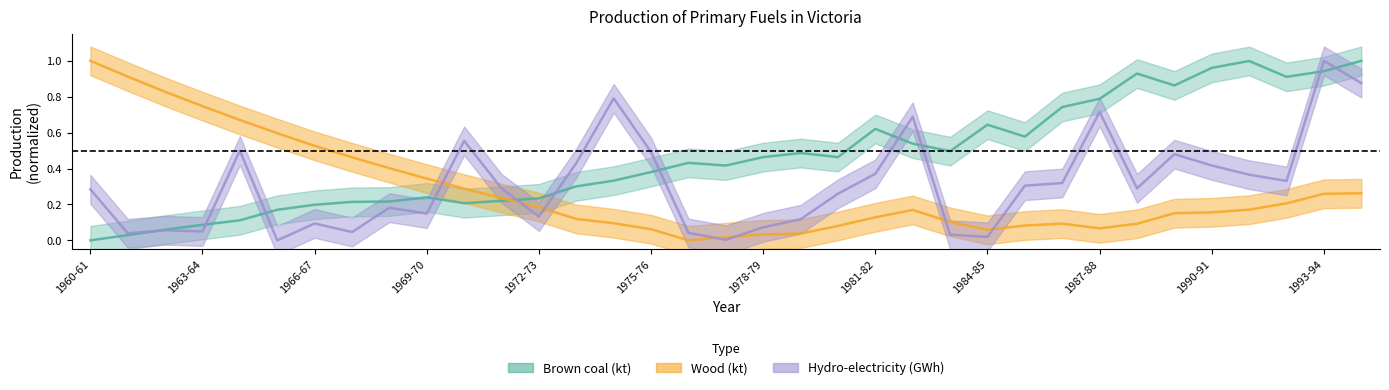

What is the sum of all Wood (kt) values?

9.6